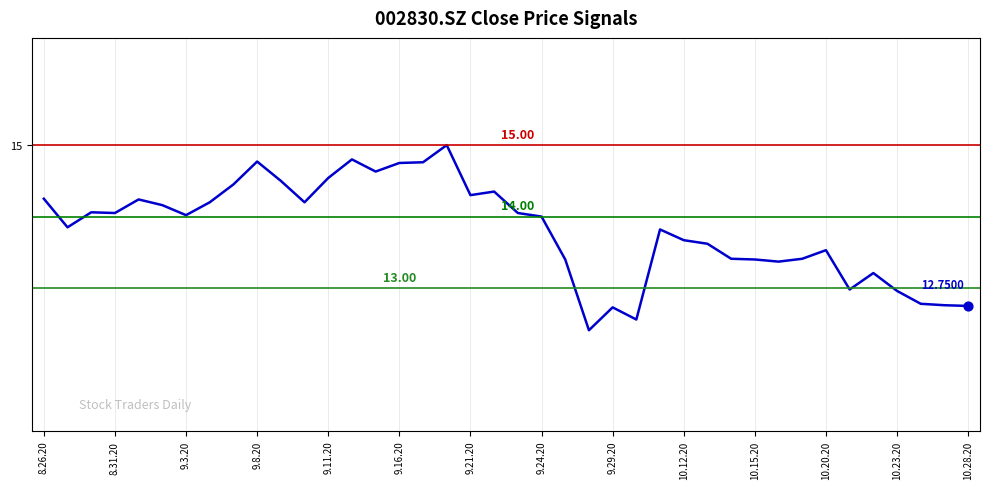

Between 9.16.20 and 9.8.20, which is larger?

9.8.20